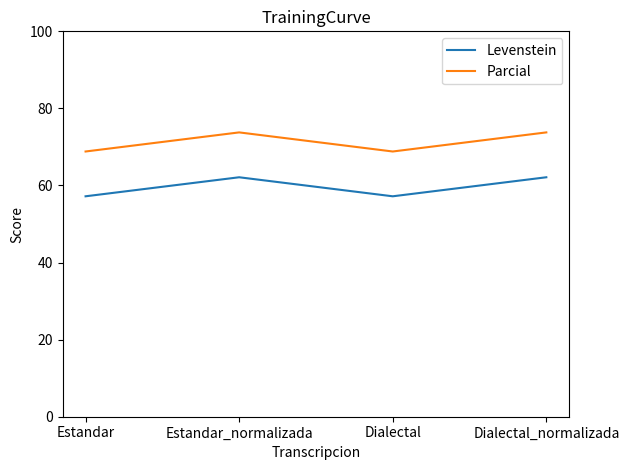

True or false: Levenstein and Parcial intersect in this chart.

False